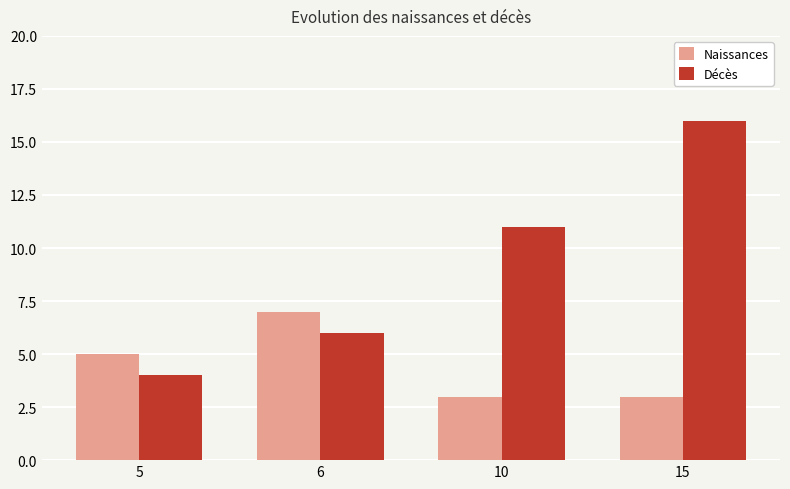

What is the minimum value shown in the chart?

3